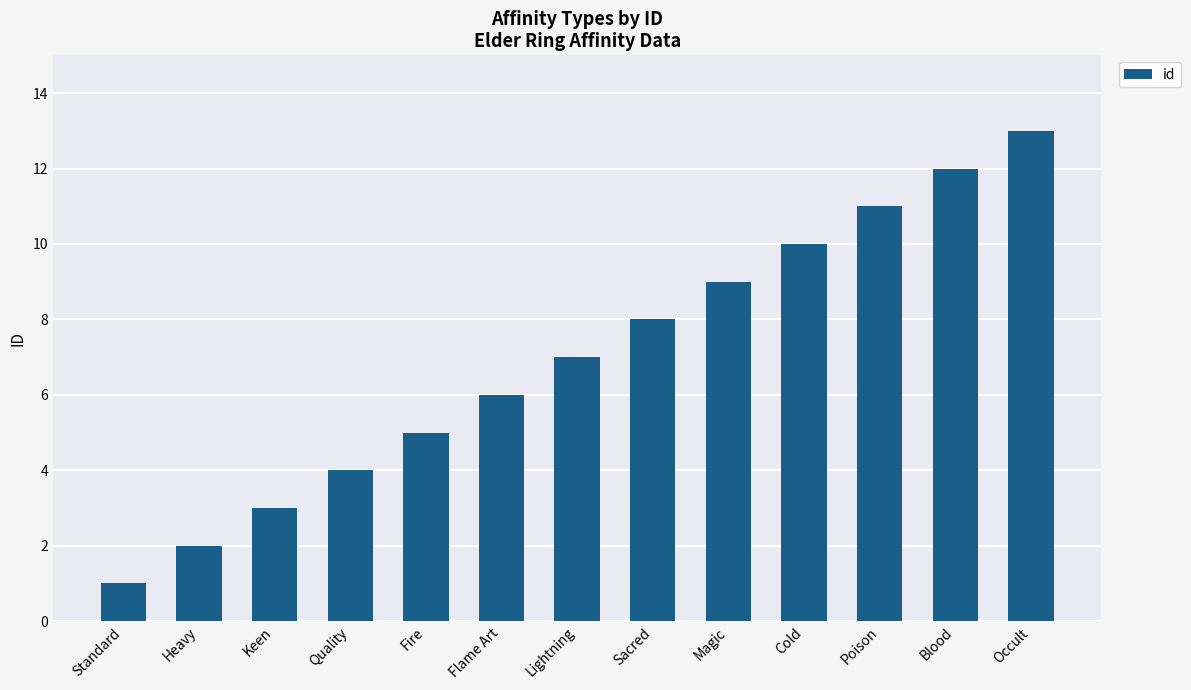

Read the value at Lightning, to the nearest 10.

10